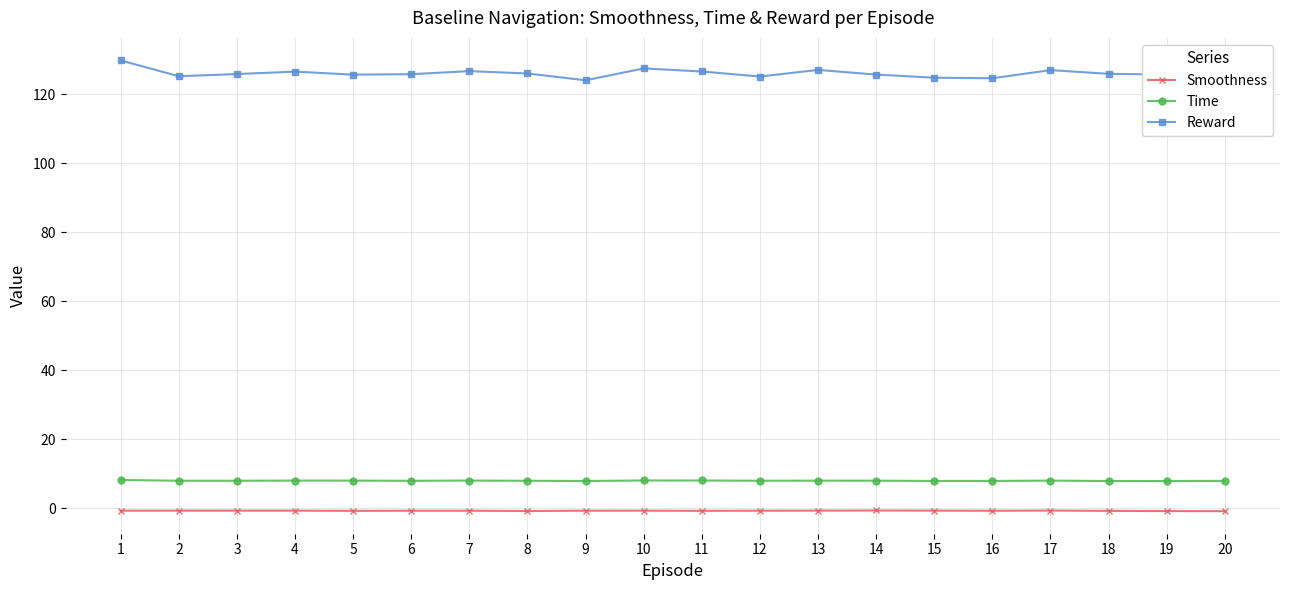

How many data points does each series have?

20